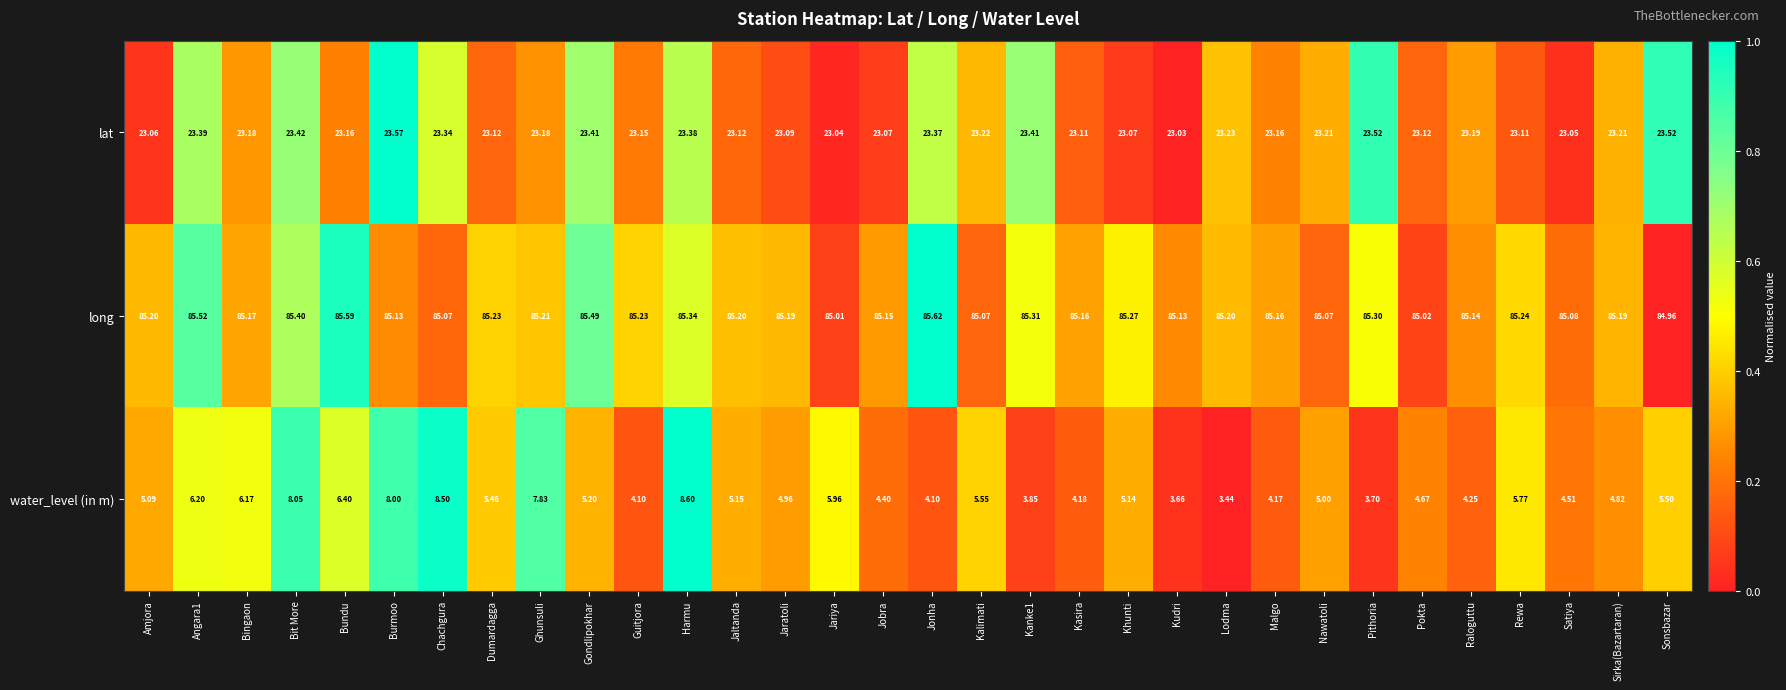

Which series has the largest total across all categories?

long